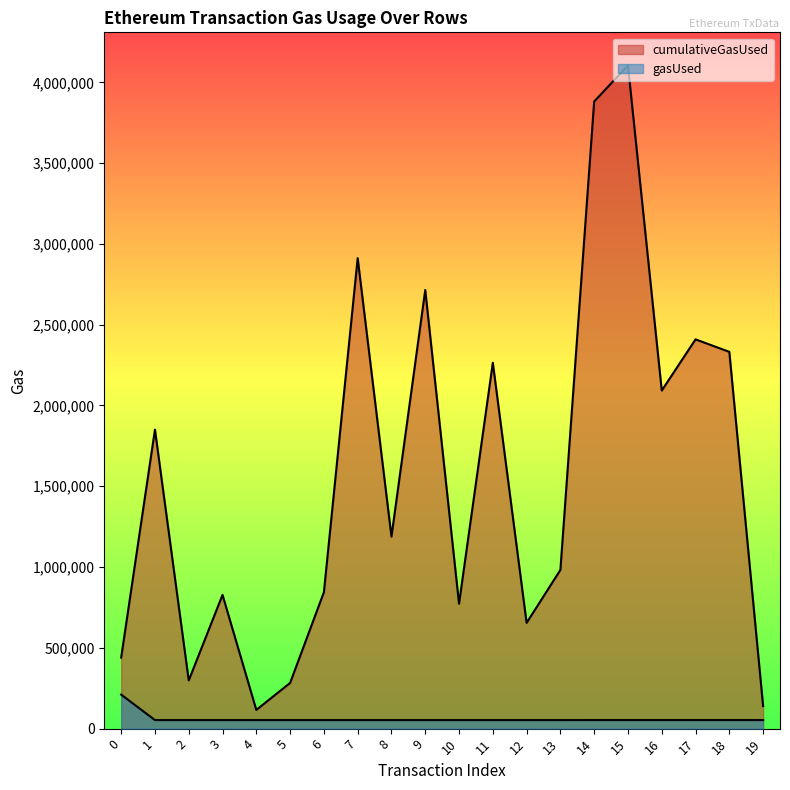

Which series changed the most between 4 and 18?

cumulativeGasUsed